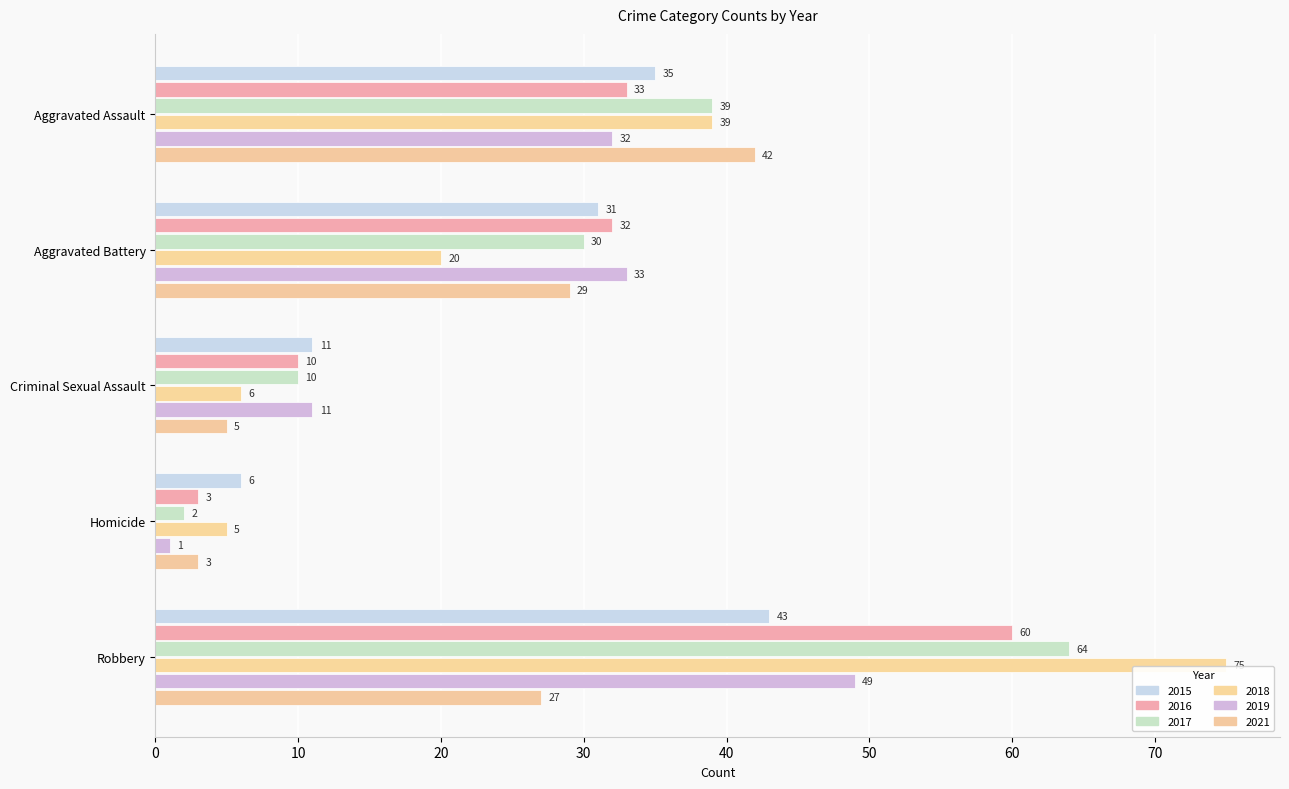

What is the spread (max minus min) of values at Aggravated Battery?

13